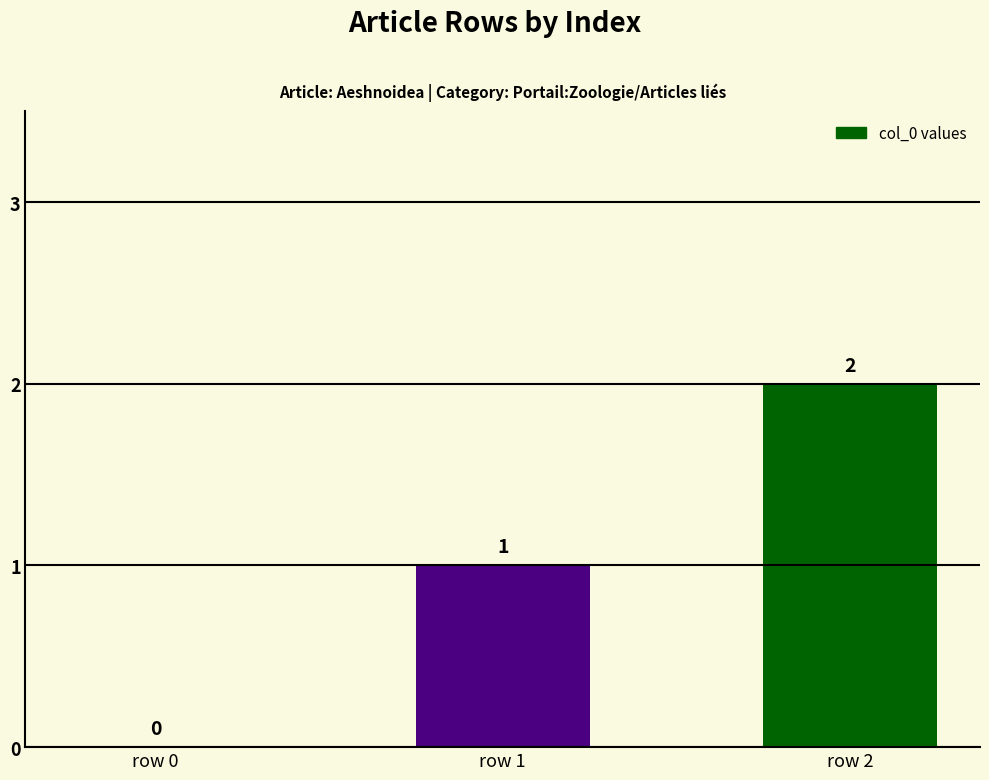

Approximately how many times larger is the value at row 2 compared to row 1?

2.0